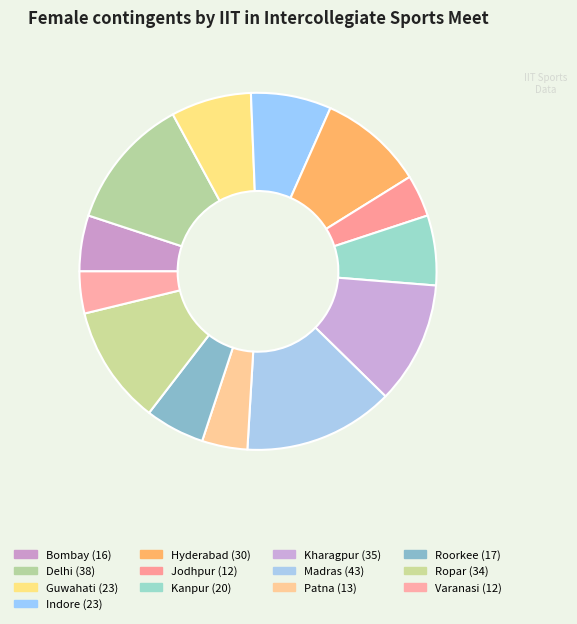

How many slices are in this pie chart?

13